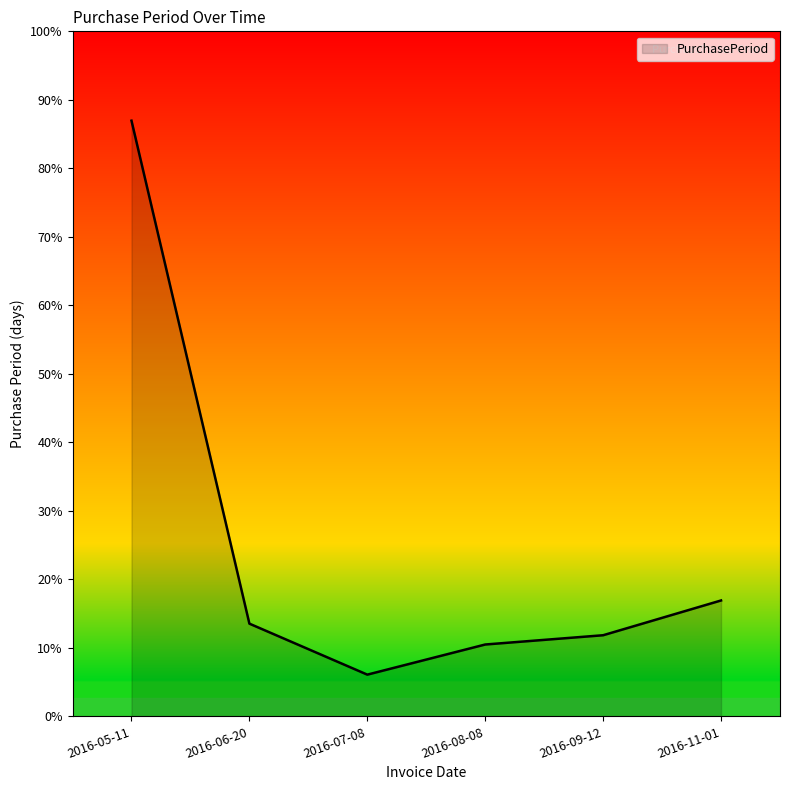

What is the ratio of the value at 2016-11-01 to the value at 2016-06-20?

1.2